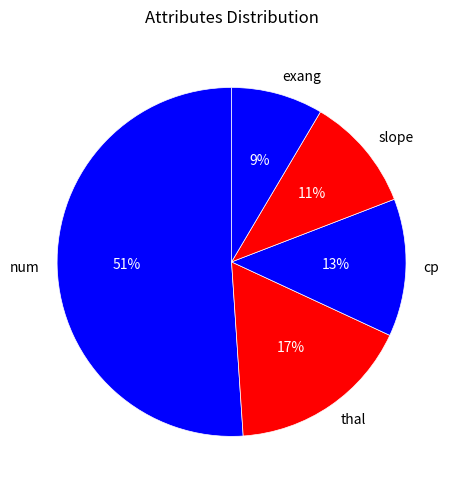

Do thal and exang together represent more than half of the pie?

No